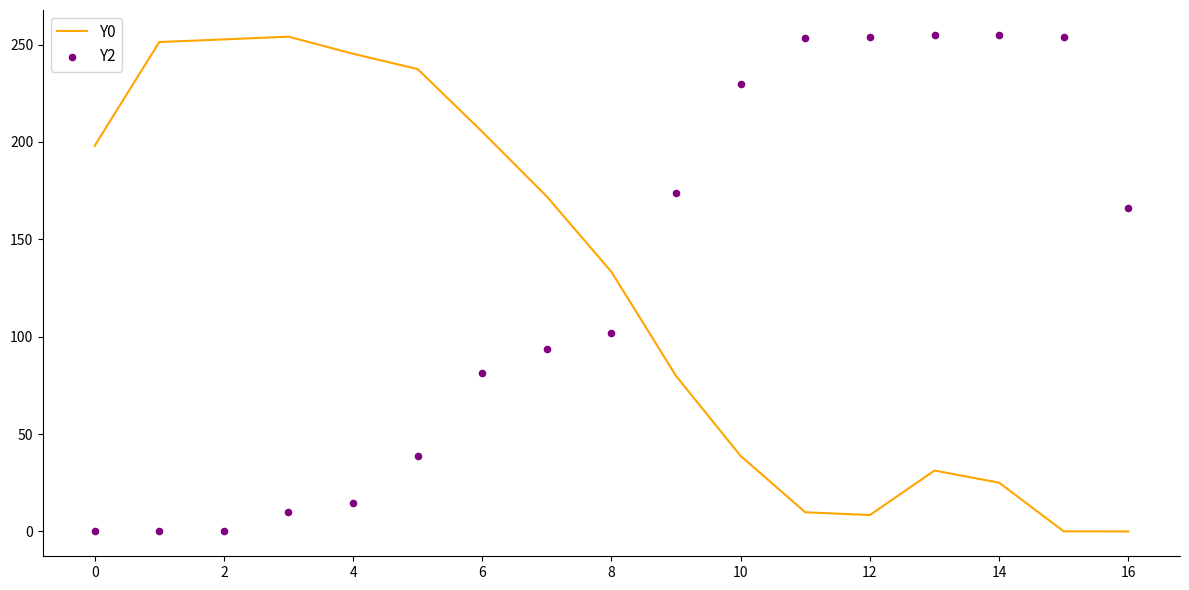

The value of Y0 at 16 is 0.0. True or false?

True